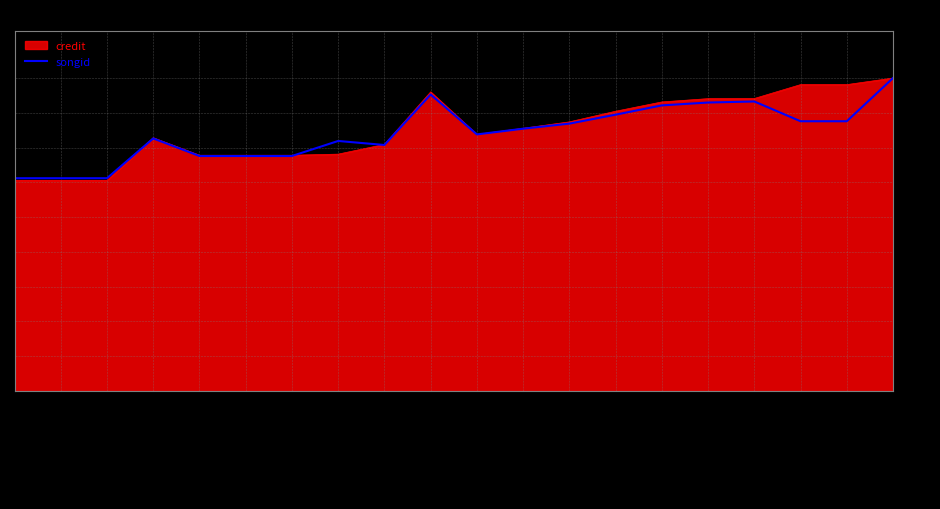

Which label corresponds to the smallest value in the chart?

Snakehips